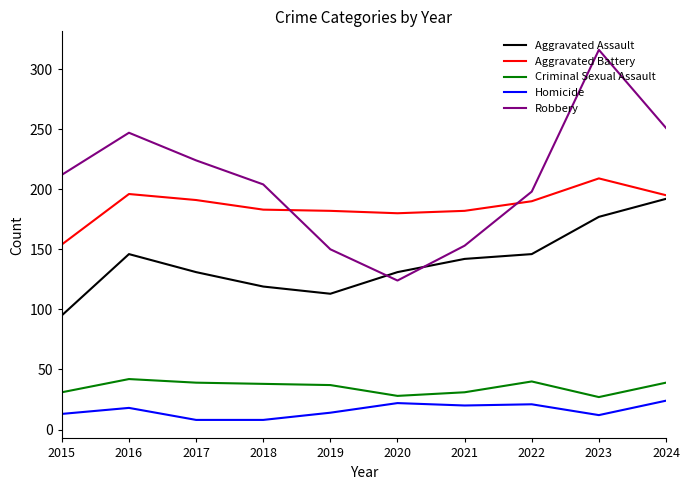

Is the value of Aggravated Assault at 2022 greater than the value of Criminal Sexual Assault at 2021?

Yes